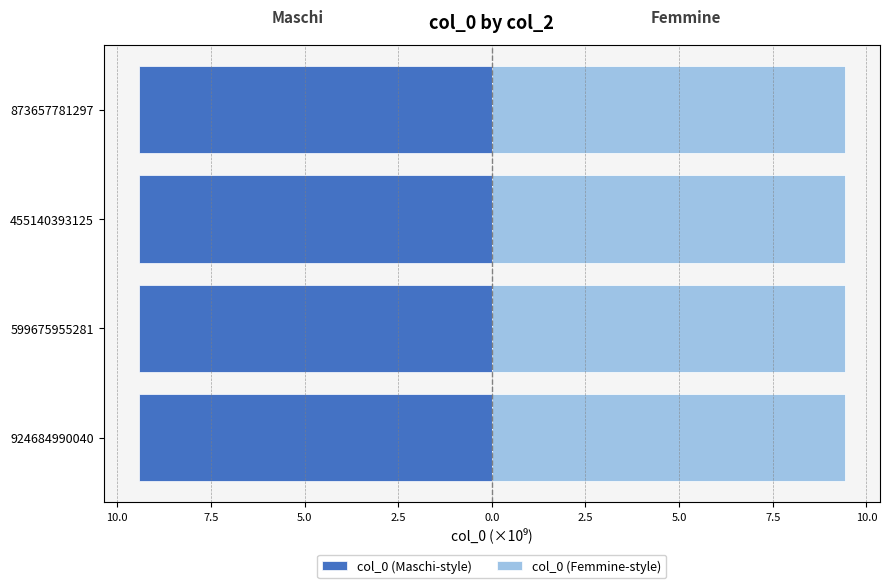

What is the highest value of the col_0 (Femmine-style) series?

9.4